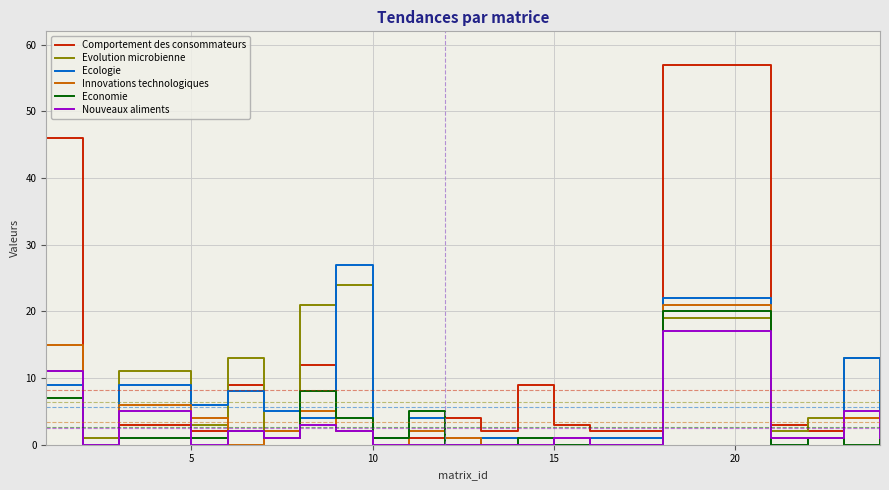

Reading right to left, what are all the values shown in this chart?

Comportement des consommateurs: 0	4	2	3	57	2	3	9	2	4	1	1	2	12	1	9	2	3	0	46
Evolution microbienne: 4	13	4	2	19	0	0	0	1	0	0	0	24	21	2	13	3	11	1	11
Ecologie: 1	13	1	0	22	1	0	0	1	0	4	1	27	4	5	8	6	9	0	9
Innovations technologiques: 2	4	1	1	21	0	1	0	0	1	2	0	2	5	2	0	4	6	0	15
Economie: 1	0	1	0	20	0	0	1	0	0	5	1	4	8	1	2	1	1	0	7
Nouveaux aliments: 1	5	1	1	17	0	1	0	0	0	0	0	2	3	1	2	0	5	0	11